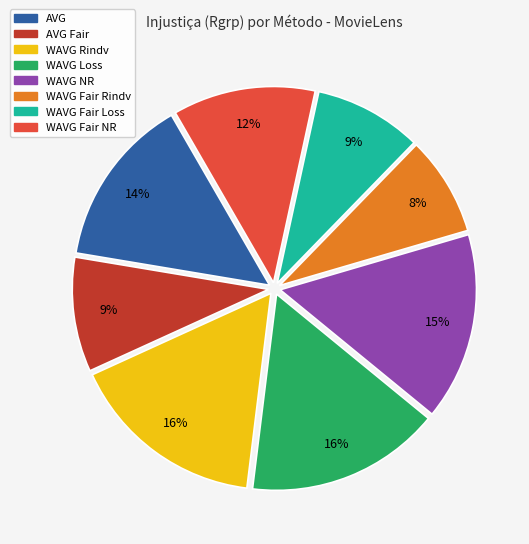

Count the number of slices in the pie.

8